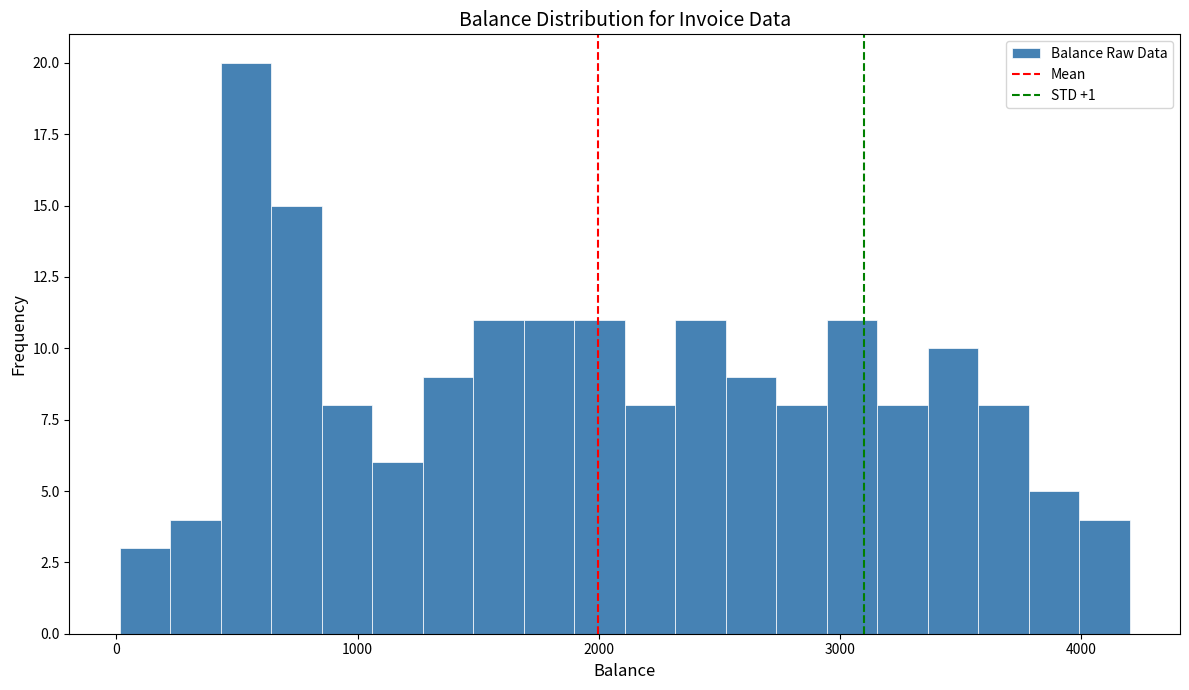

Read against the x-axis, roughly where is the centre of the tallest bar?

500